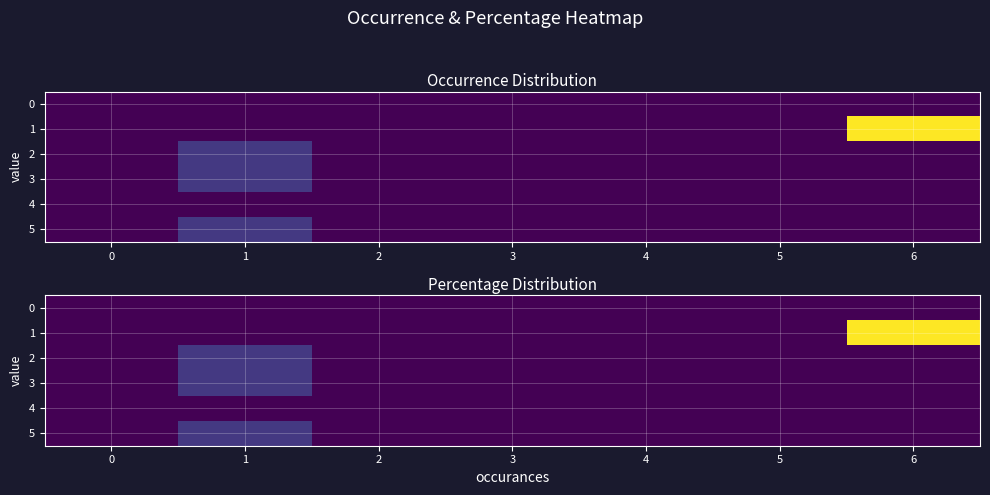

Is the value of 2 at 3 greater than the value of 1 at 4?

No